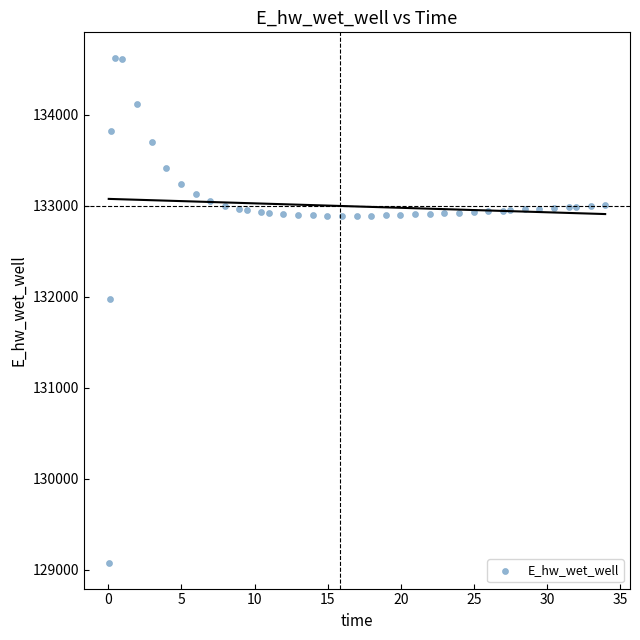

What Y value in the scatter plot is closest to 131849?

131970.1